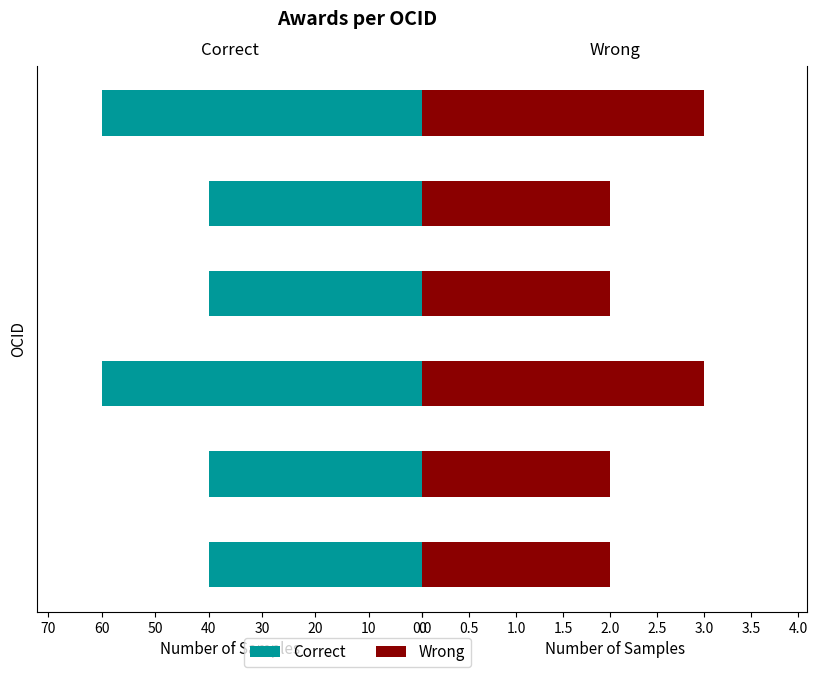

Is it true that Correct equals 40 at 0?

True